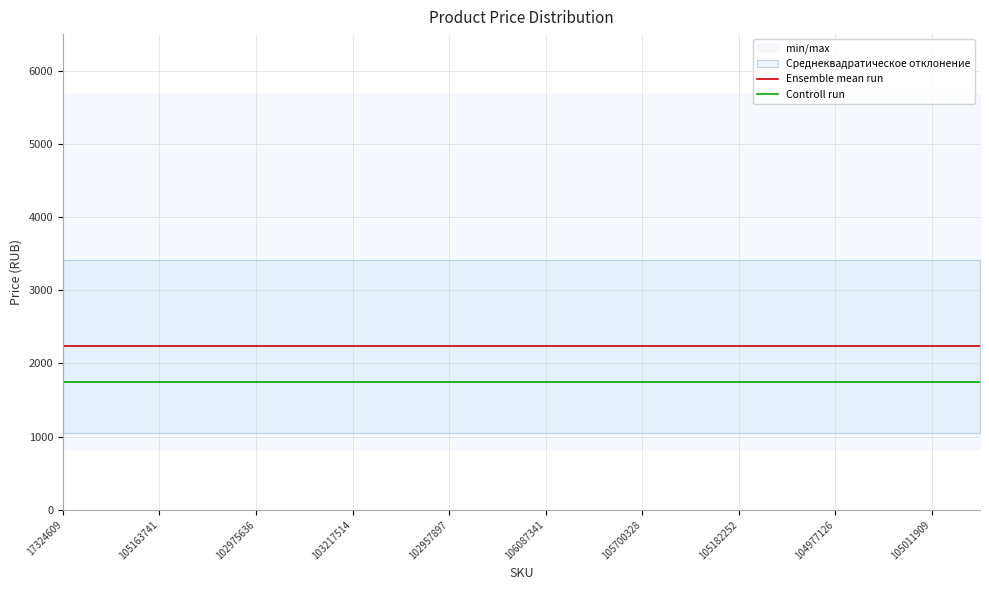

What is the lowest value of the Ensemble mean run series?

2232.5